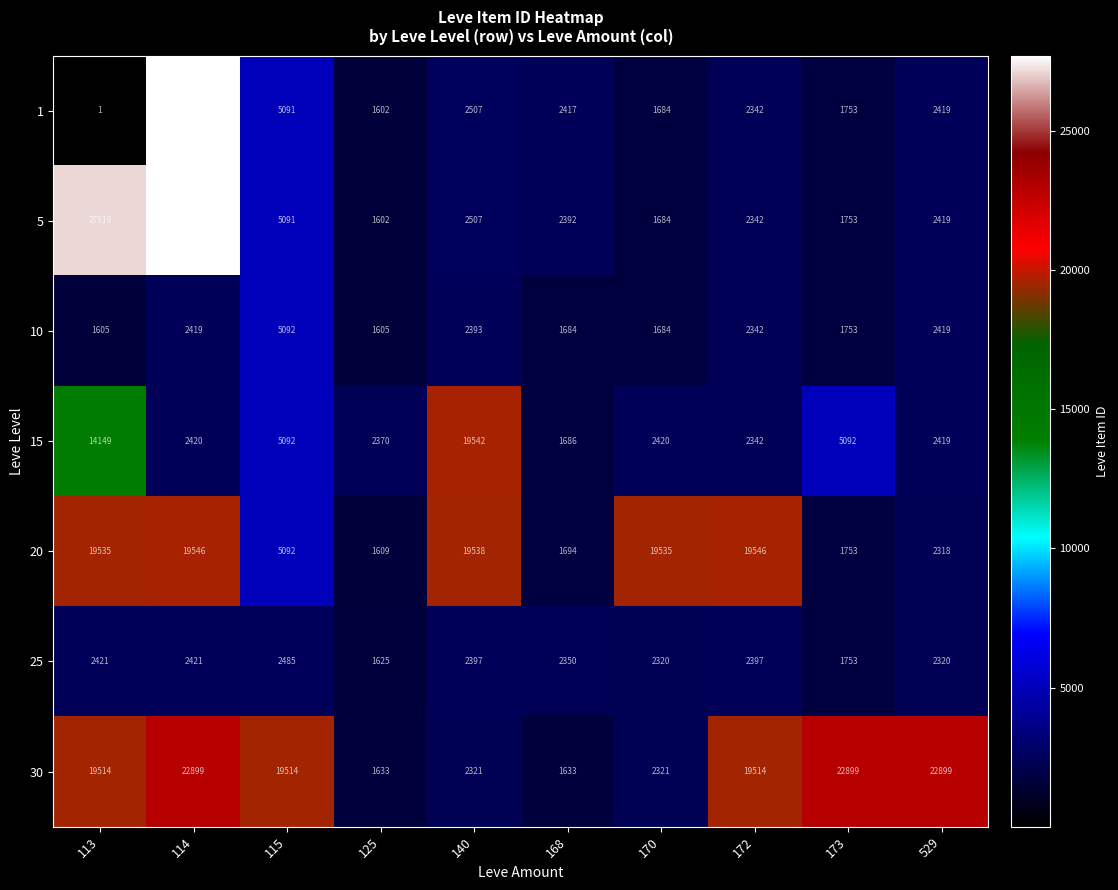

How many data points does each series have?

10